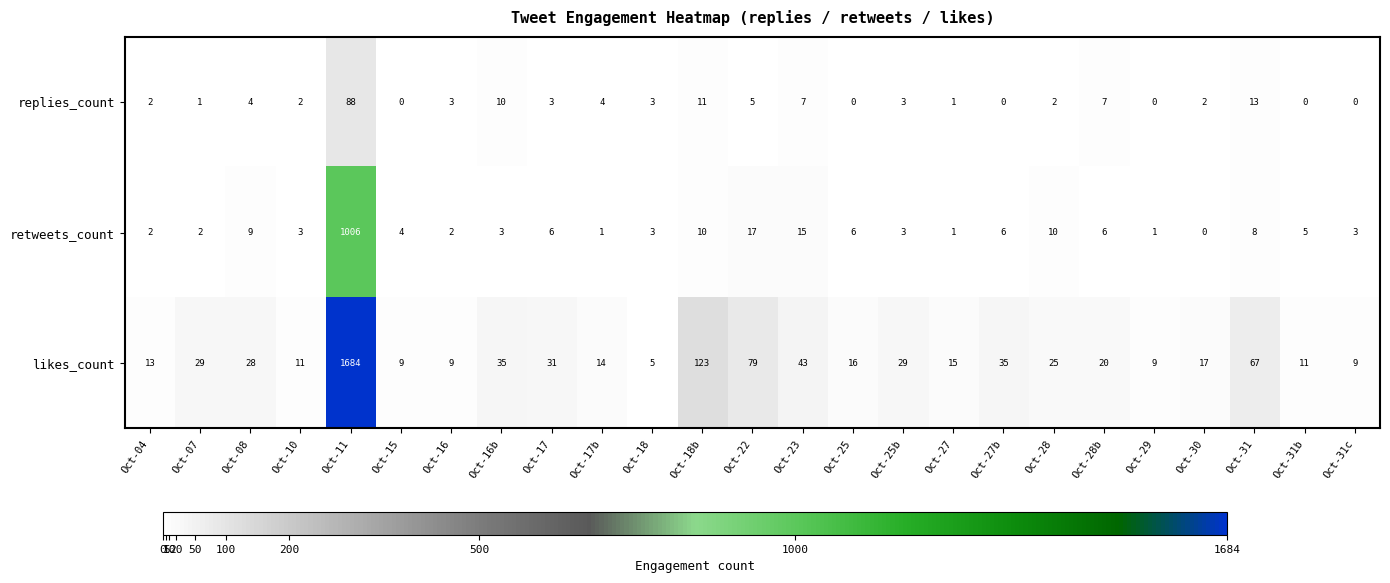

Rank the series at Oct-11 from highest to lowest value.

likes_count, retweets_count, replies_count